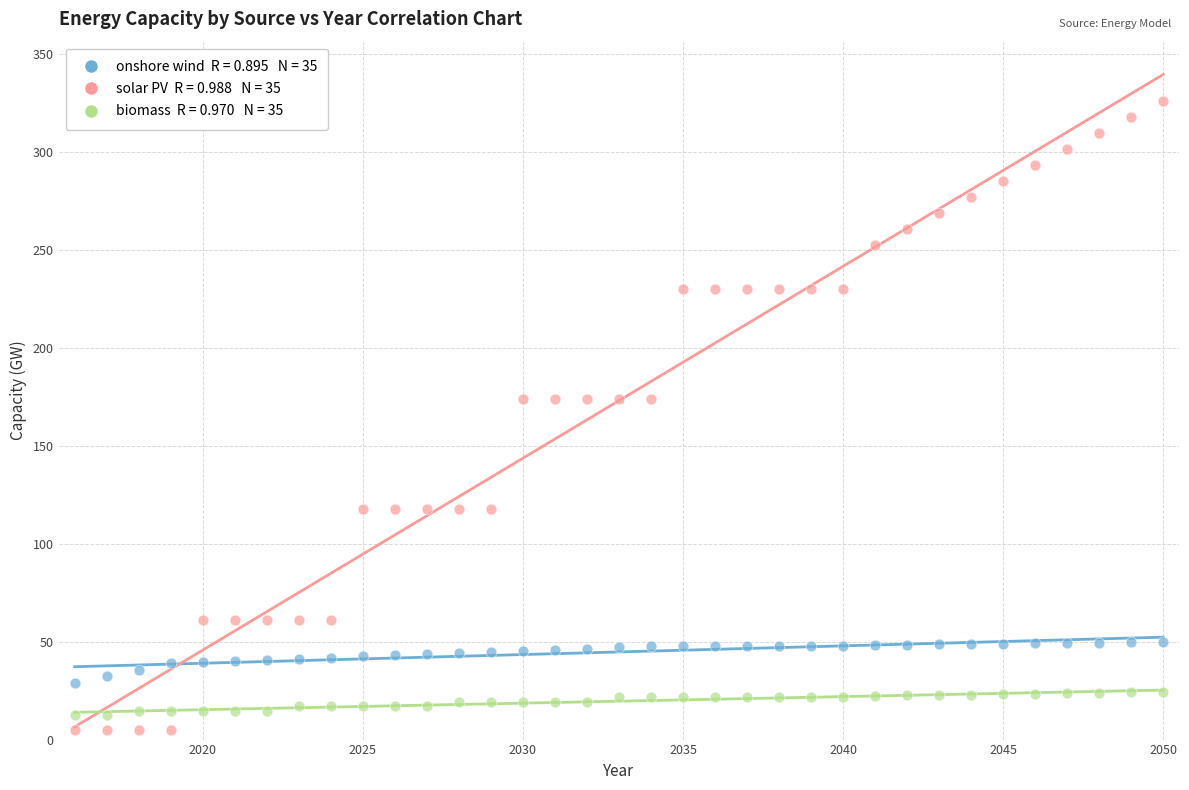

Across all data points, what is the range of Y values (max minus min)?

321.3